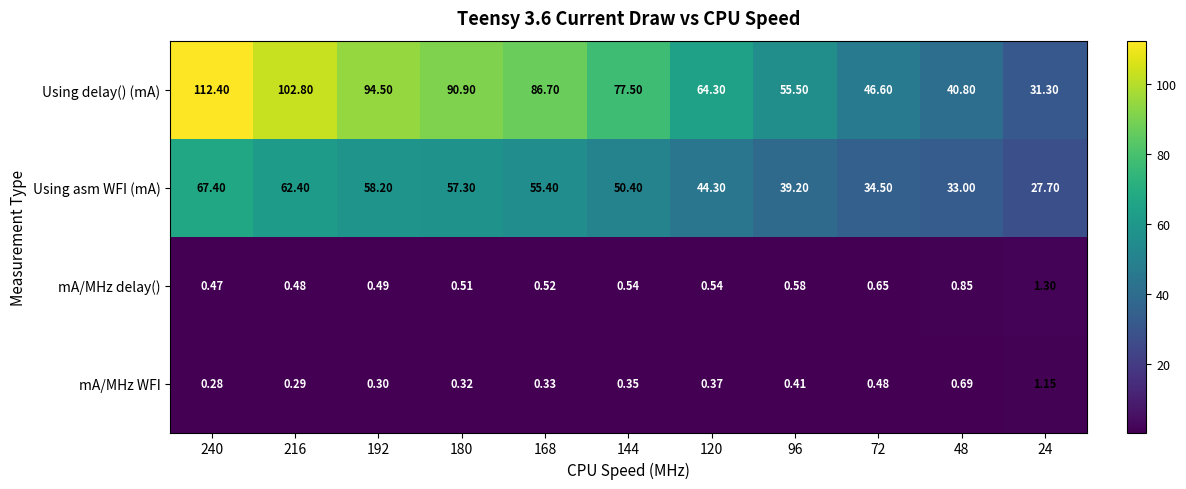

Which category has the lowest value across all series?

240